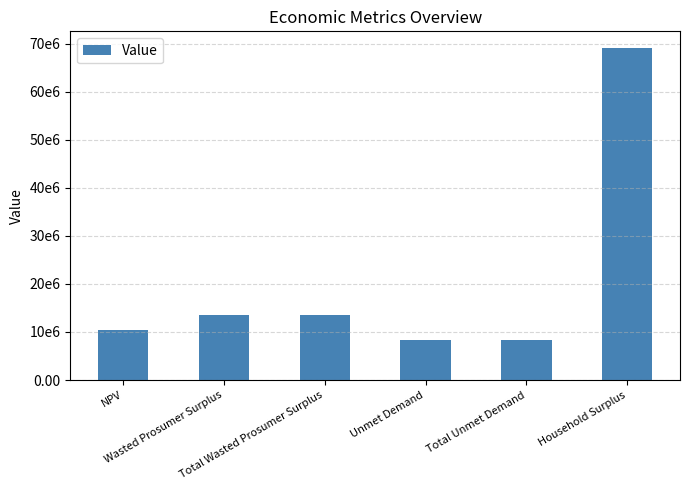

What is the label of the 2nd bar from the right?

Total Unmet Demand